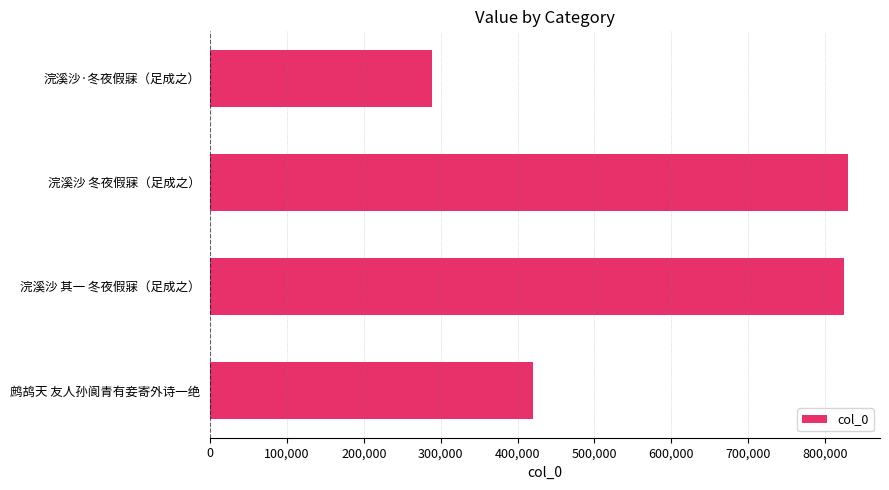

What is the maximum value shown in the chart?

829817